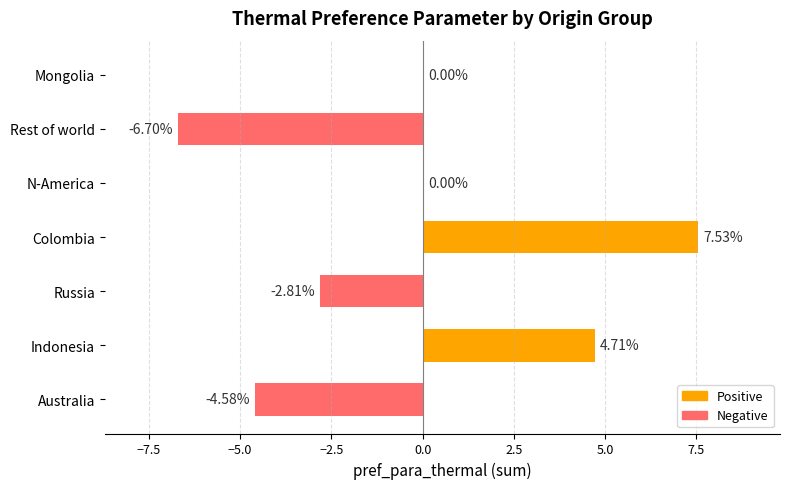

What is the sum of the values at Mongolia and Rest of world?

-6.7